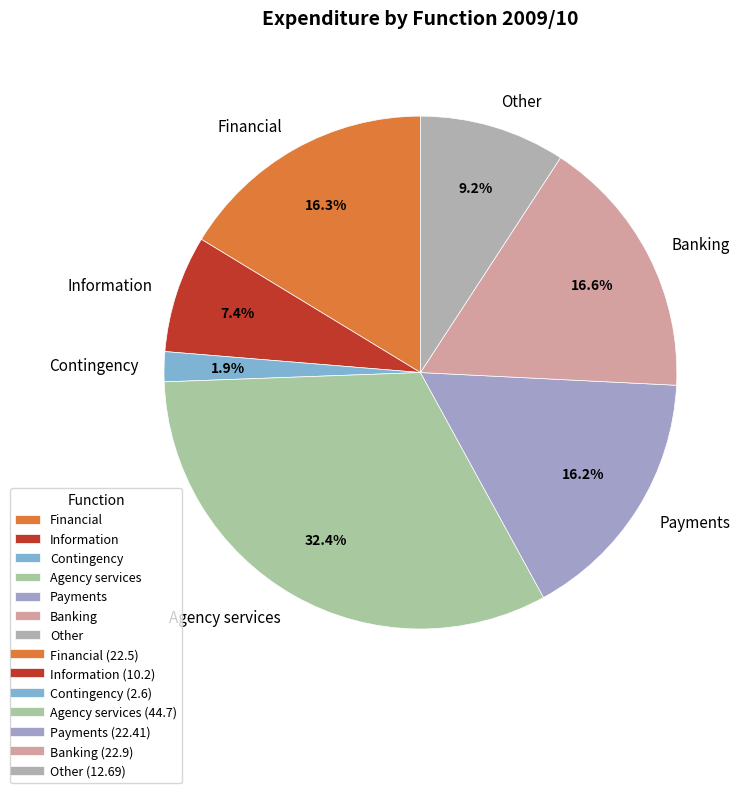

What is the ratio of the value at Financial to the value at Agency services?

0.5